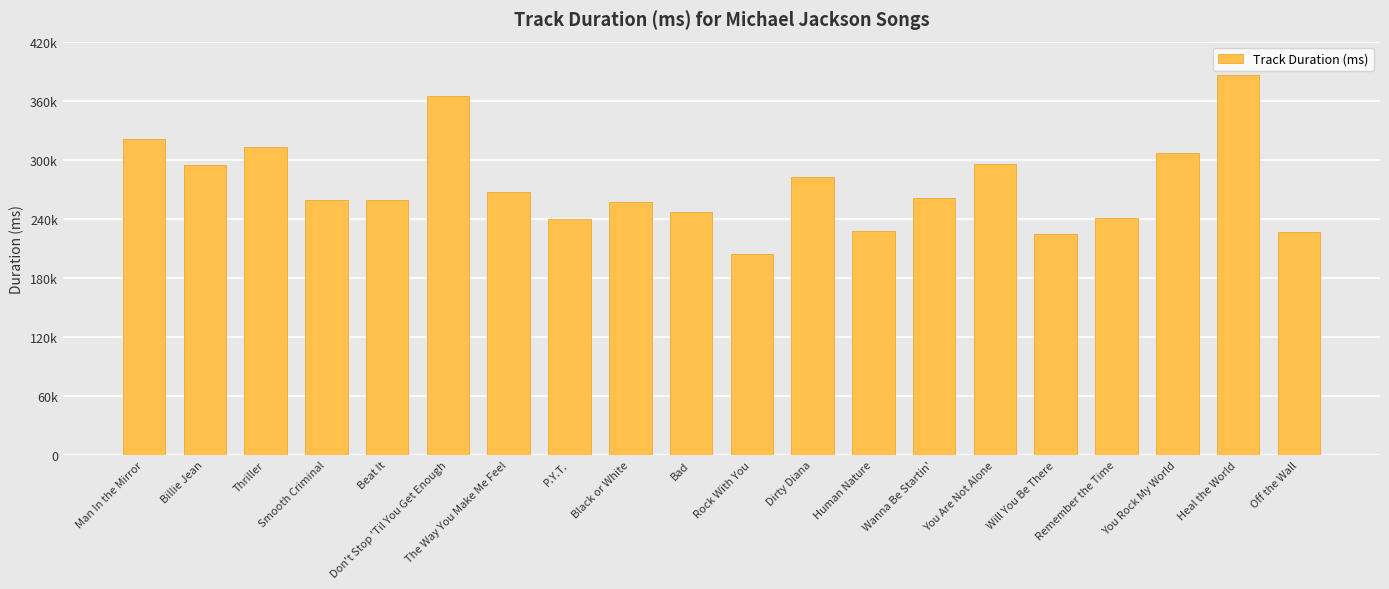

Does the chart contain any negative values?

No